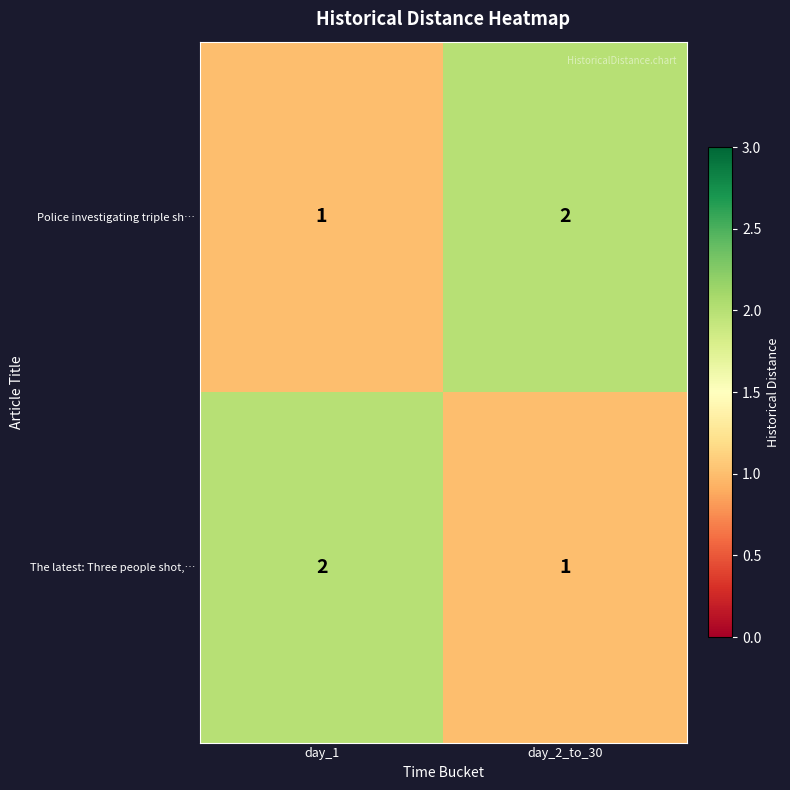

At how many categories does at least one series exceed 1?

2